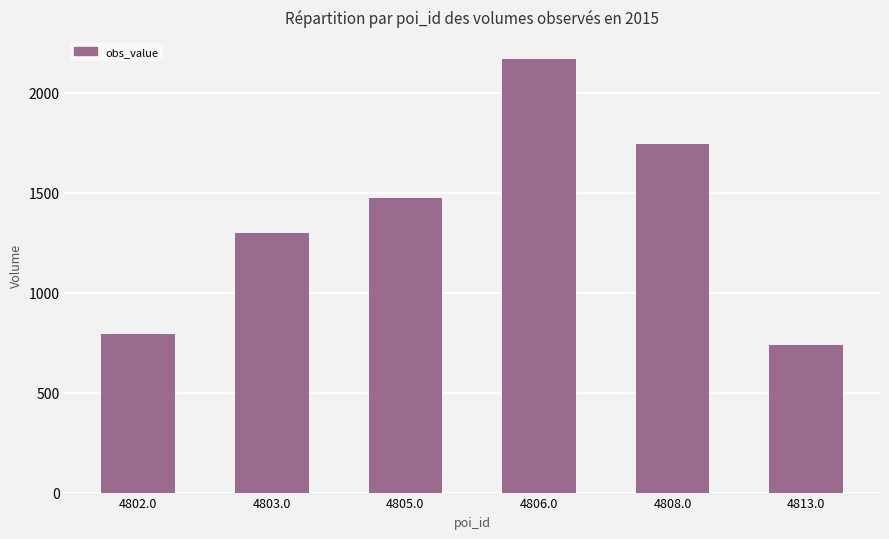

Count the number of categories in the chart.

6